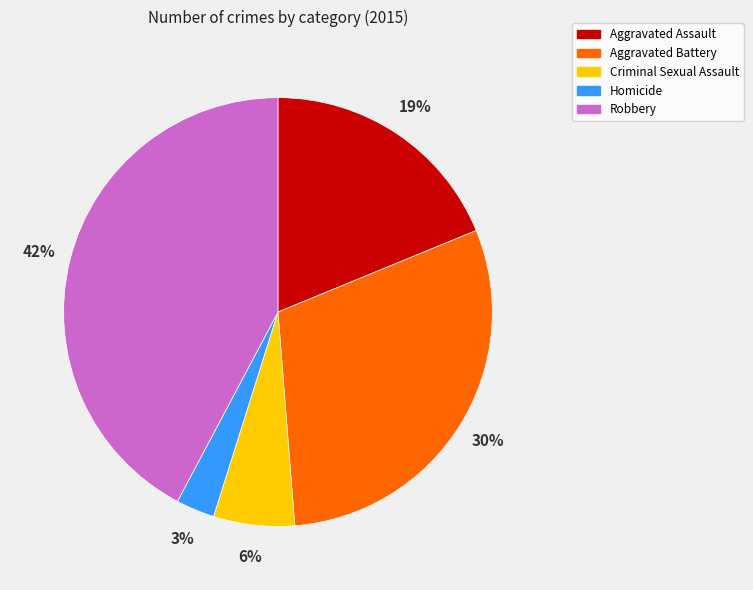

To the nearest percent, what percentage of the pie is Robbery?

42%